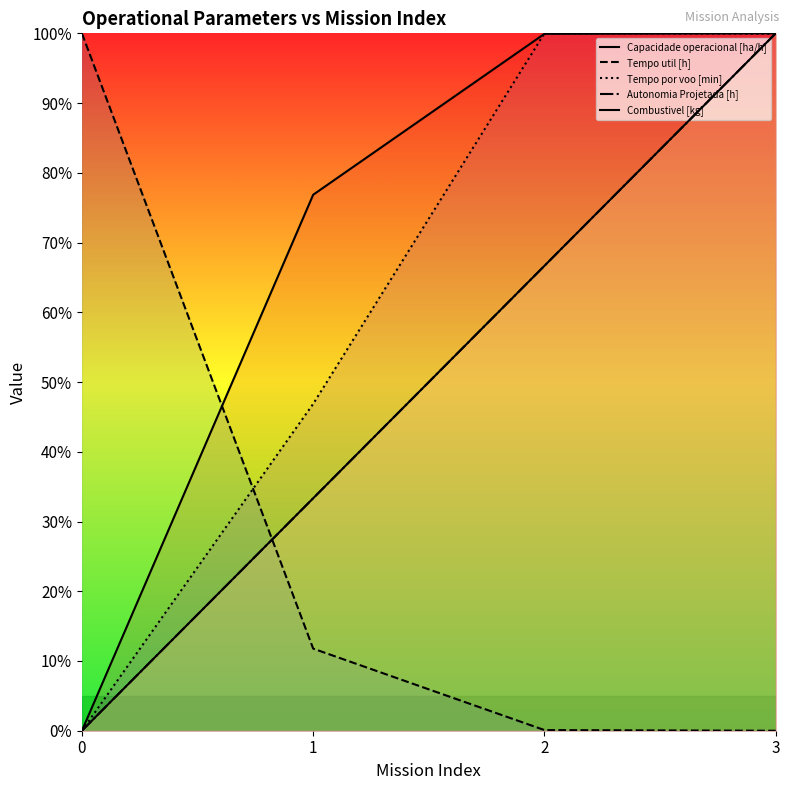

The value of Autonomia Projetada [h] at 1 is 51.6. True or false?

False